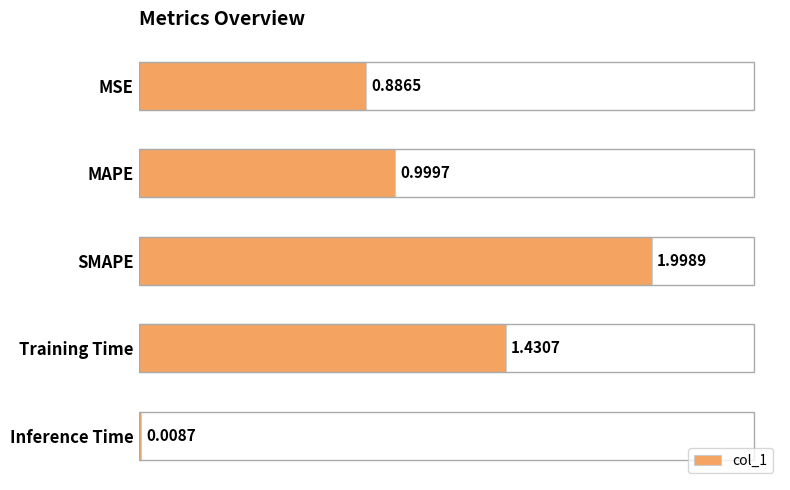

Rank the categories by value from lowest to highest.

Inference Time, MSE, MAPE, Training Time, SMAPE